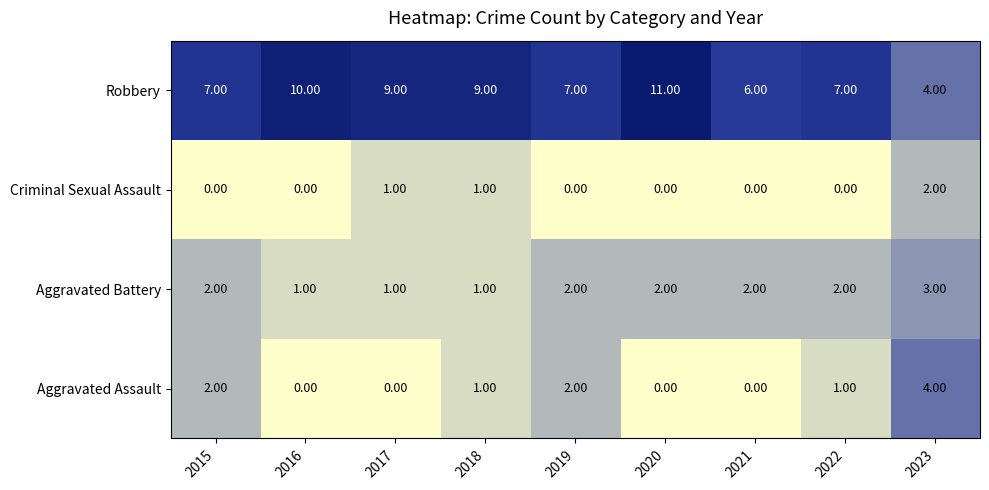

List the series in order of their peak value, highest first.

Robbery, Aggravated Assault, Aggravated Battery, Criminal Sexual Assault